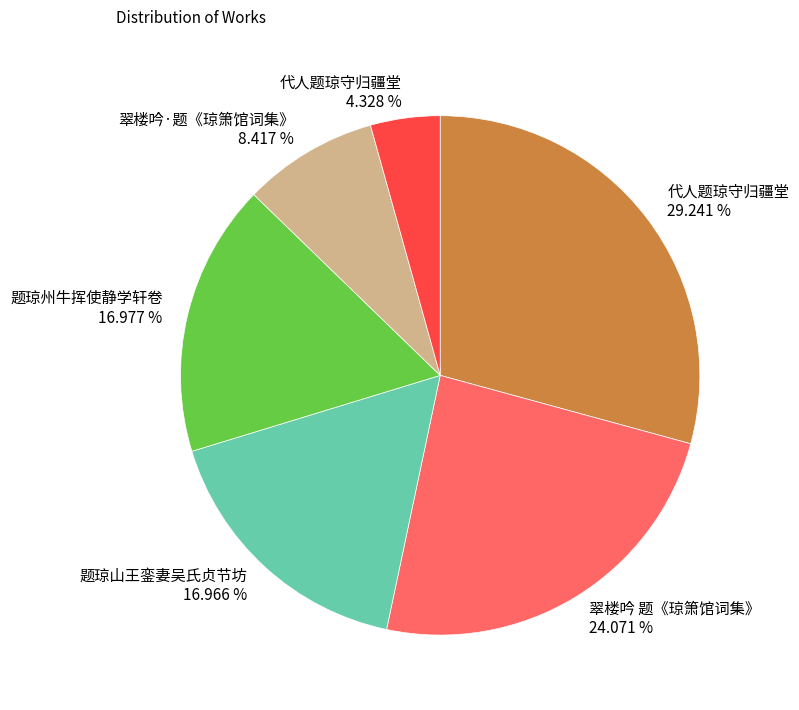

Does any single category account for the majority?

No